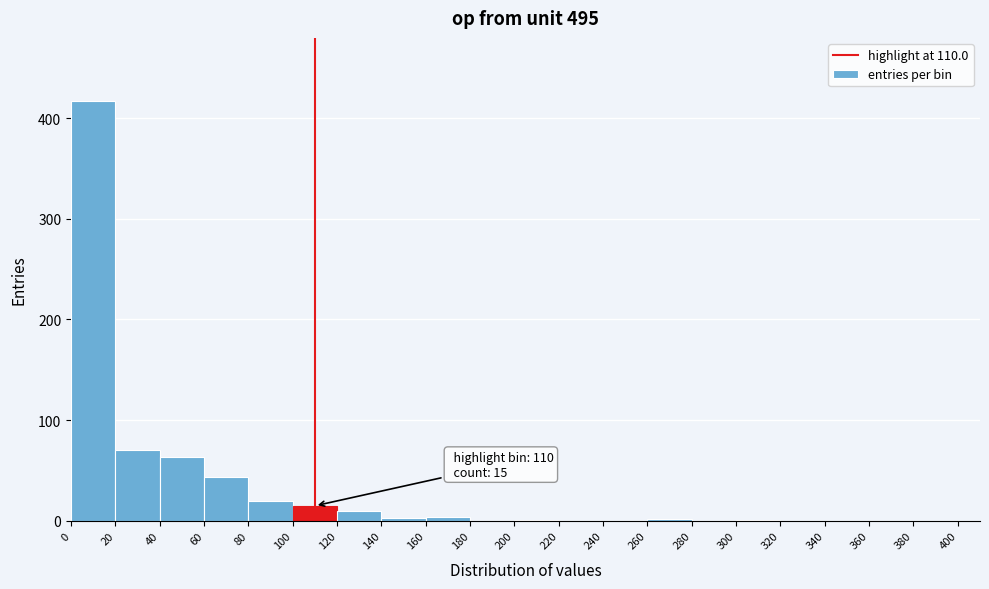

Which range on the x-axis has the tallest bar?

0 to 20